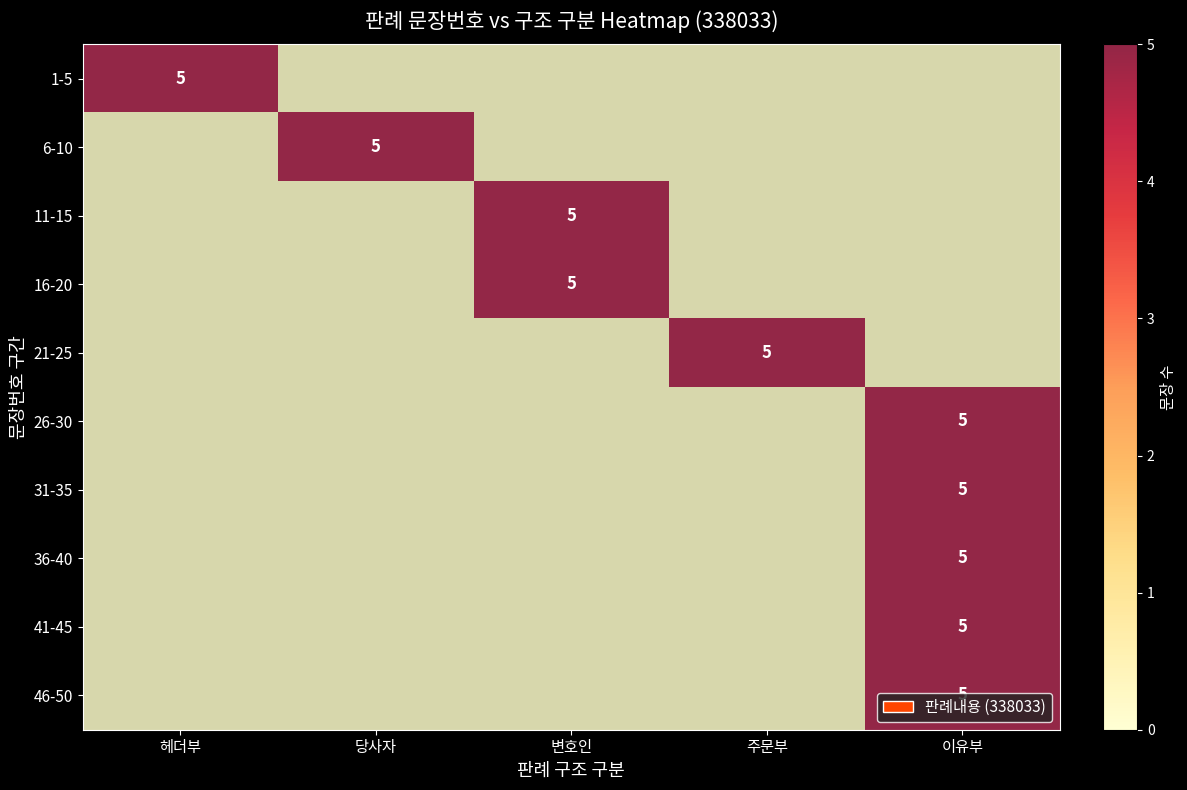

Is the value of 21-25 at 주문부 greater than the value of 31-35 at 헤더부?

Yes